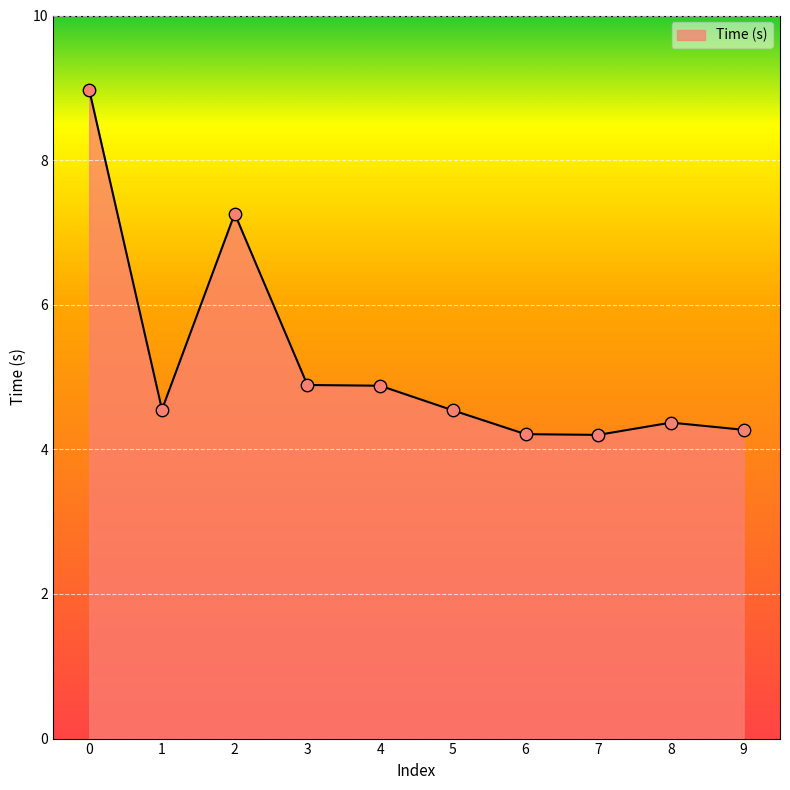

Approximately how many times larger is the value at 1 compared to 6?

1.1